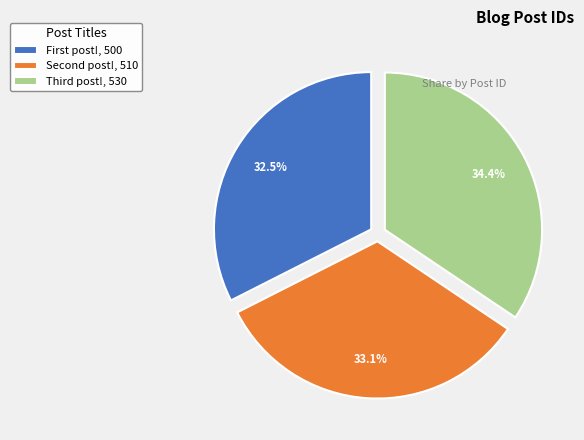

Does any single category account for the majority?

No